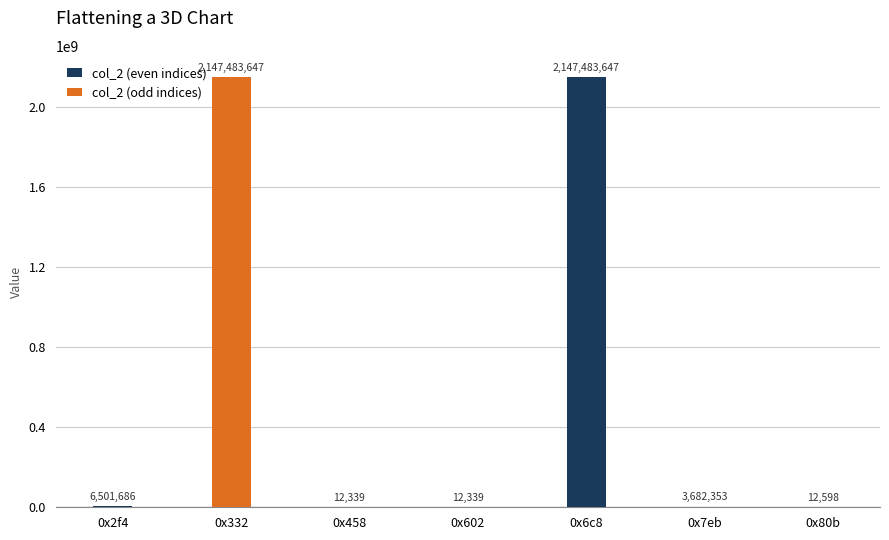

What is the ratio of the value at 0x6c8 to the value at 0x602?

174040.3